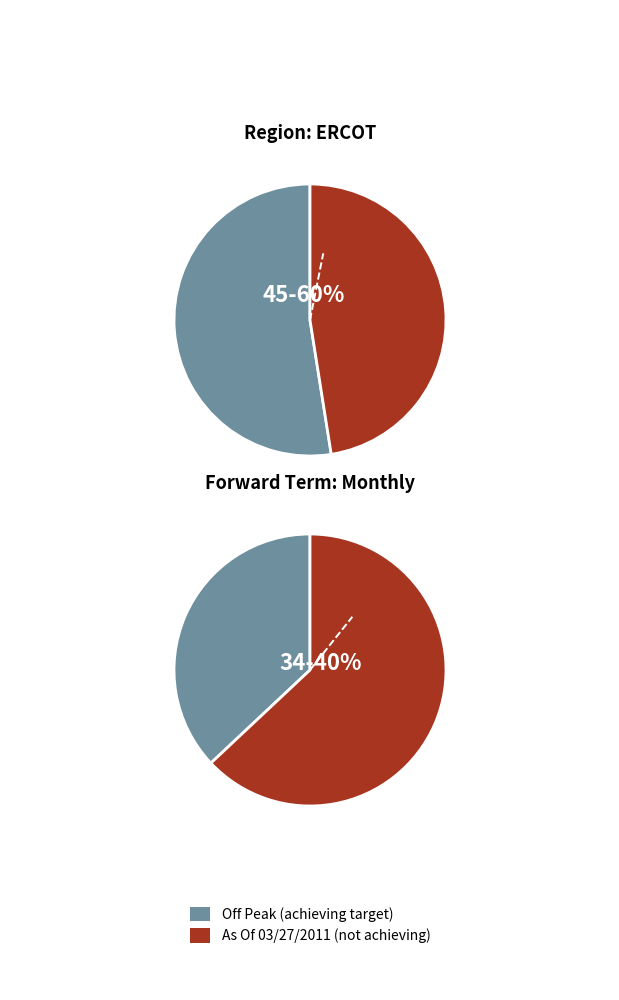

The Forward Term: Monthly slice represents 40% of the pie. True or false?

True